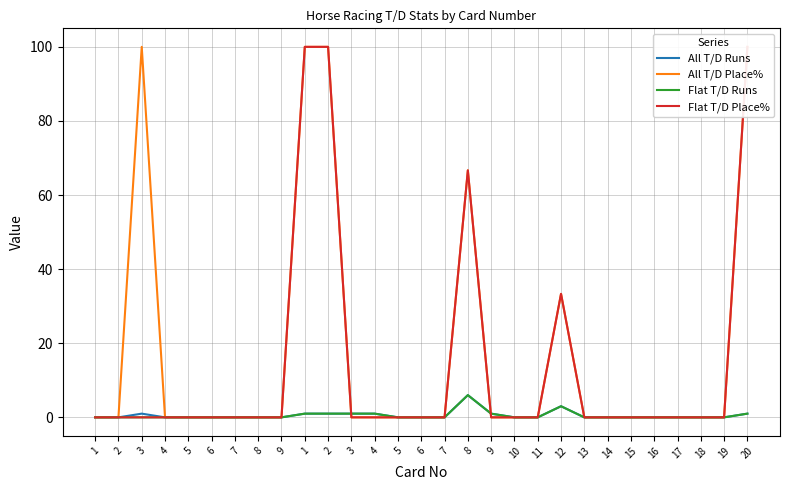

How many distinct data groups are displayed?

4